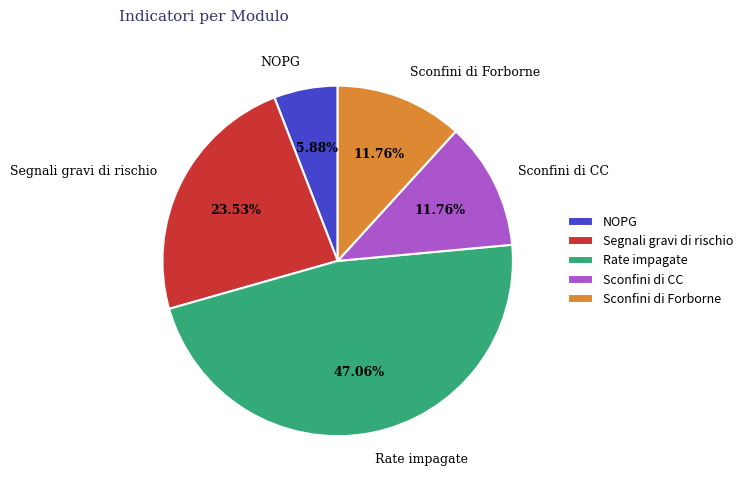

True or false: Sconfini di Forborne accounts for 12% of the total.

True